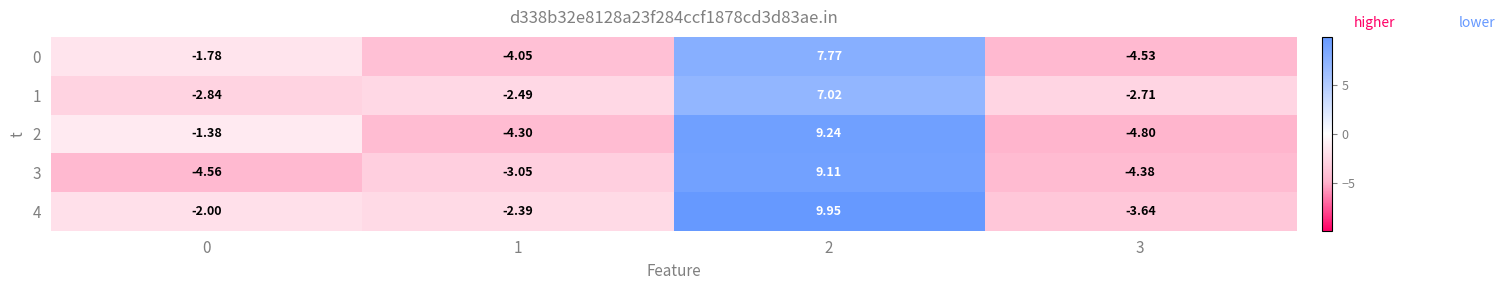

Is the value of 4 at 2 greater than the value of 2 at 0?

Yes